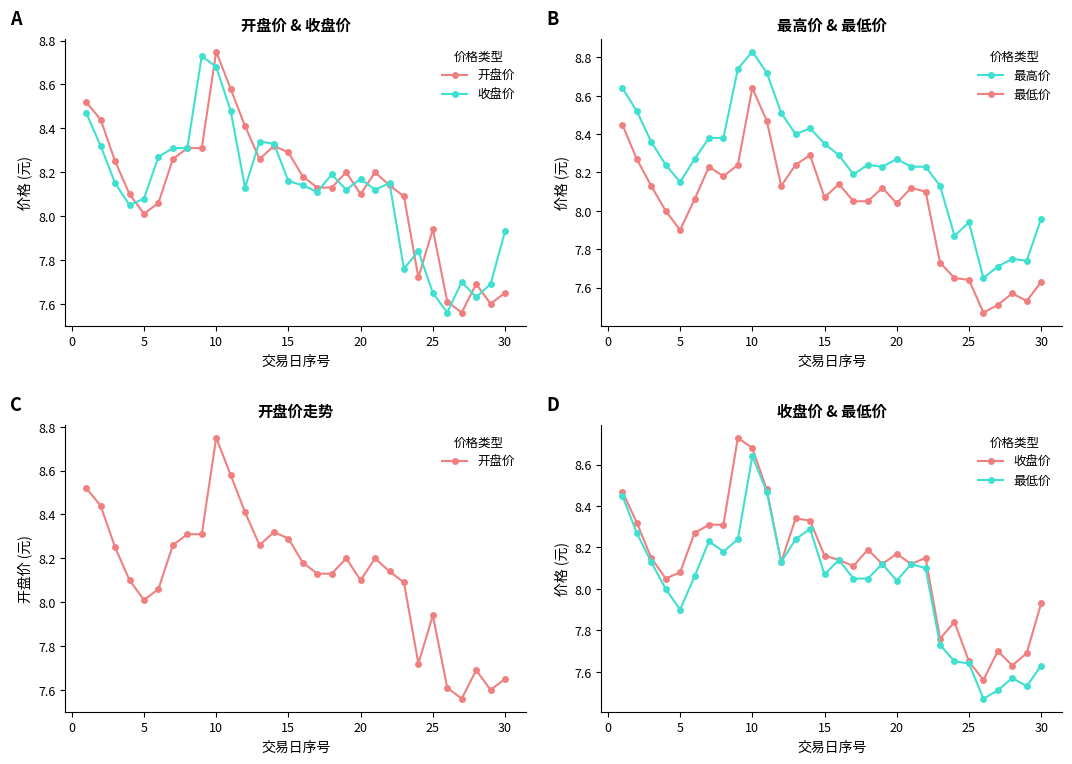

True or false: 开盘价 and 最高价 intersect in this chart.

False